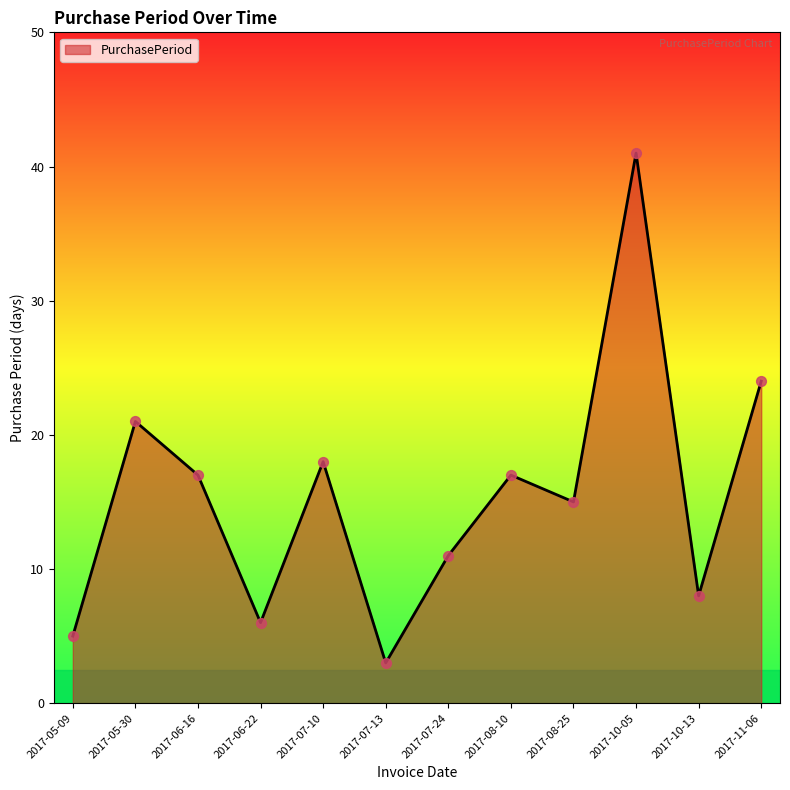

What is the change in value from 2017-05-09 to 2017-05-30?

+16